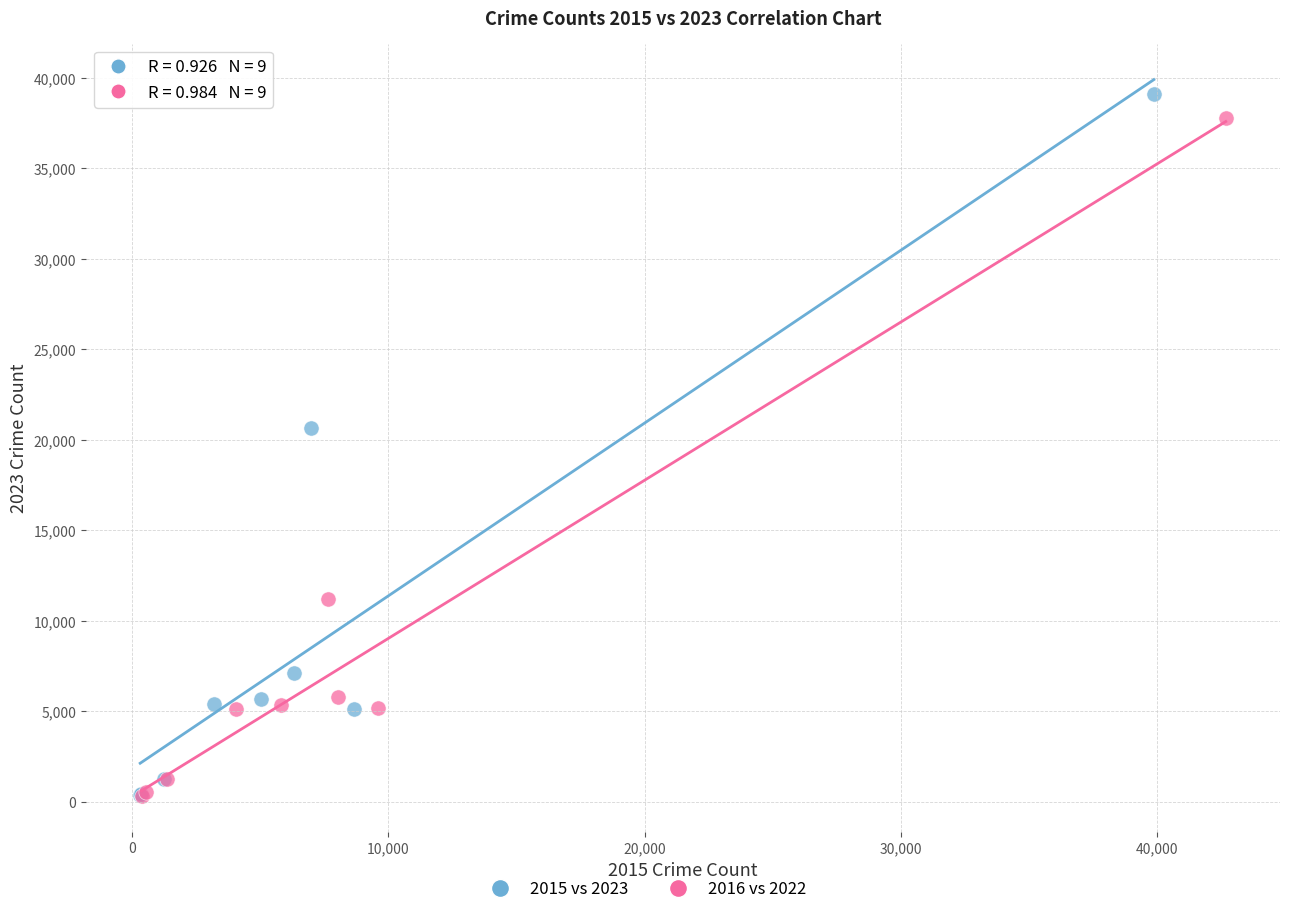

Which series contains the highest Y value?

2015 vs 2023